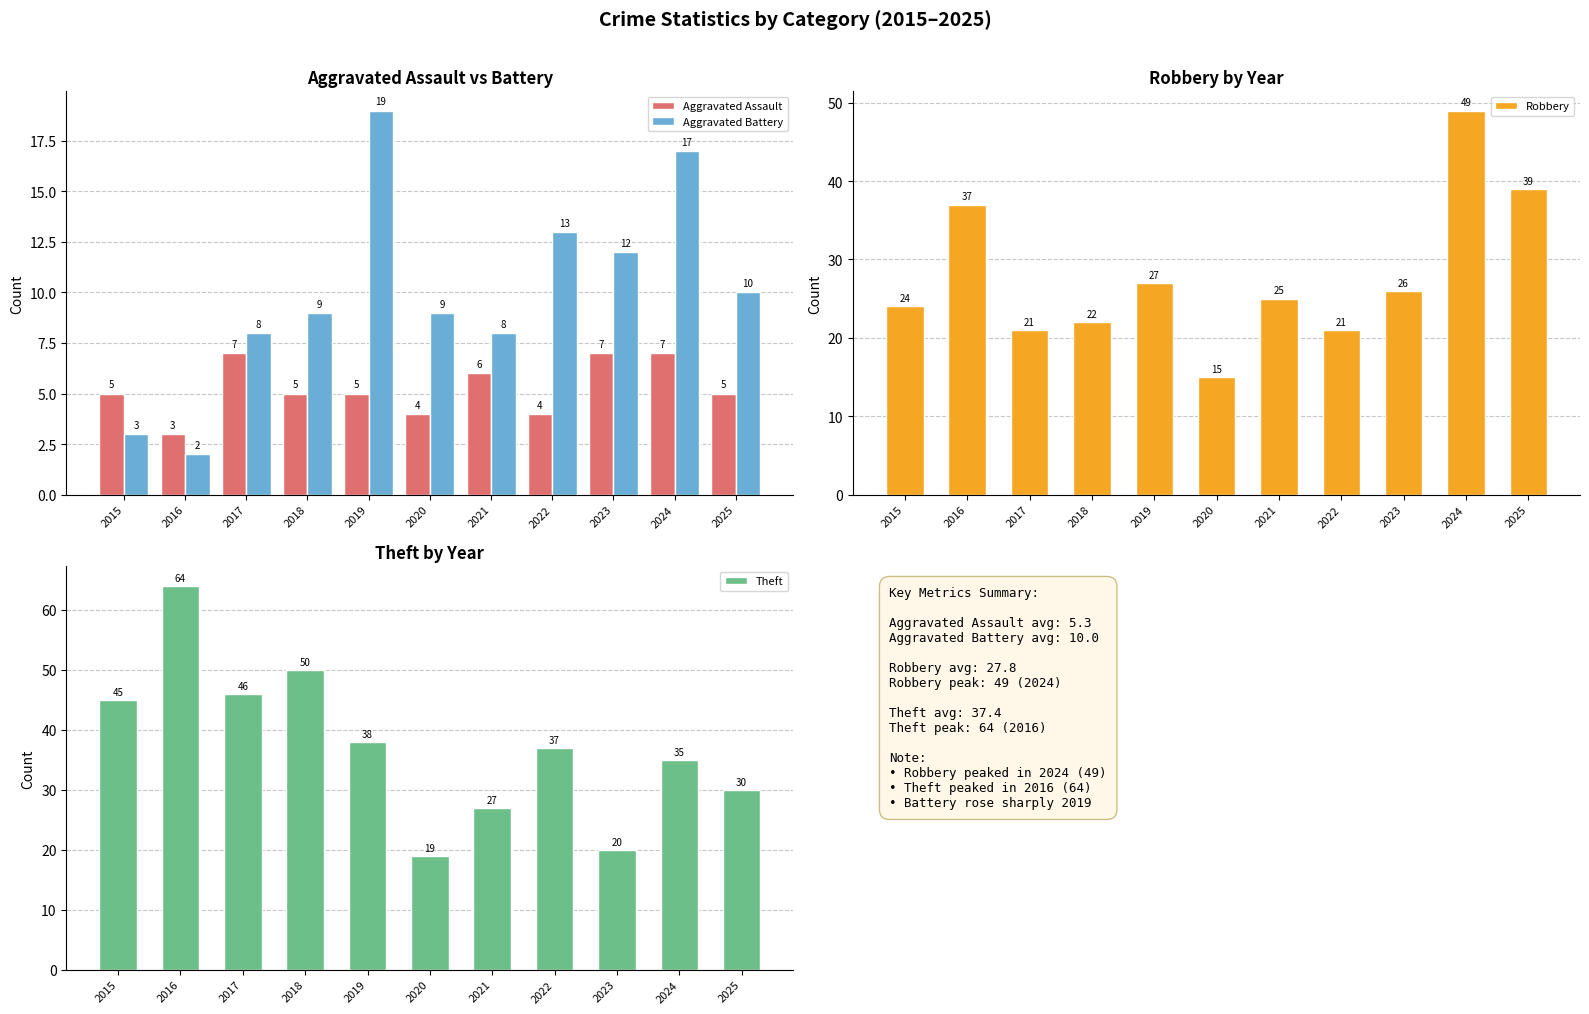

What value does the Theft series have at 2016?

64